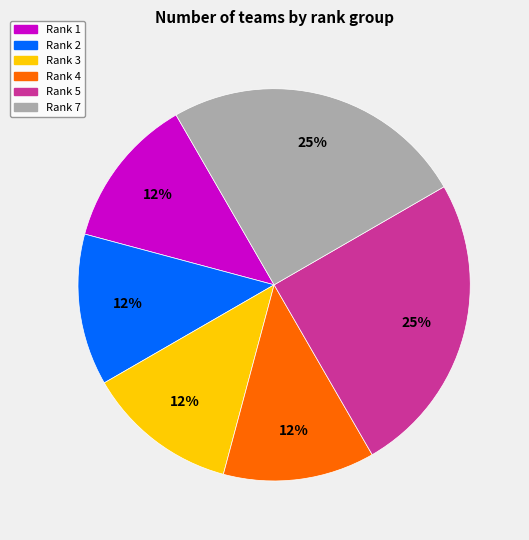

To the nearest percent, what is the average slice percentage?

17%